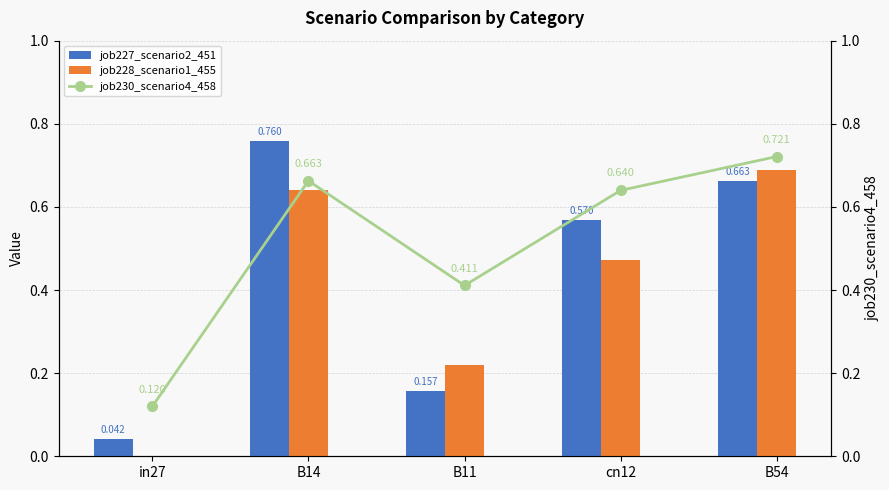

What is the lowest value of the job230_scenario4_458 series?

0.1